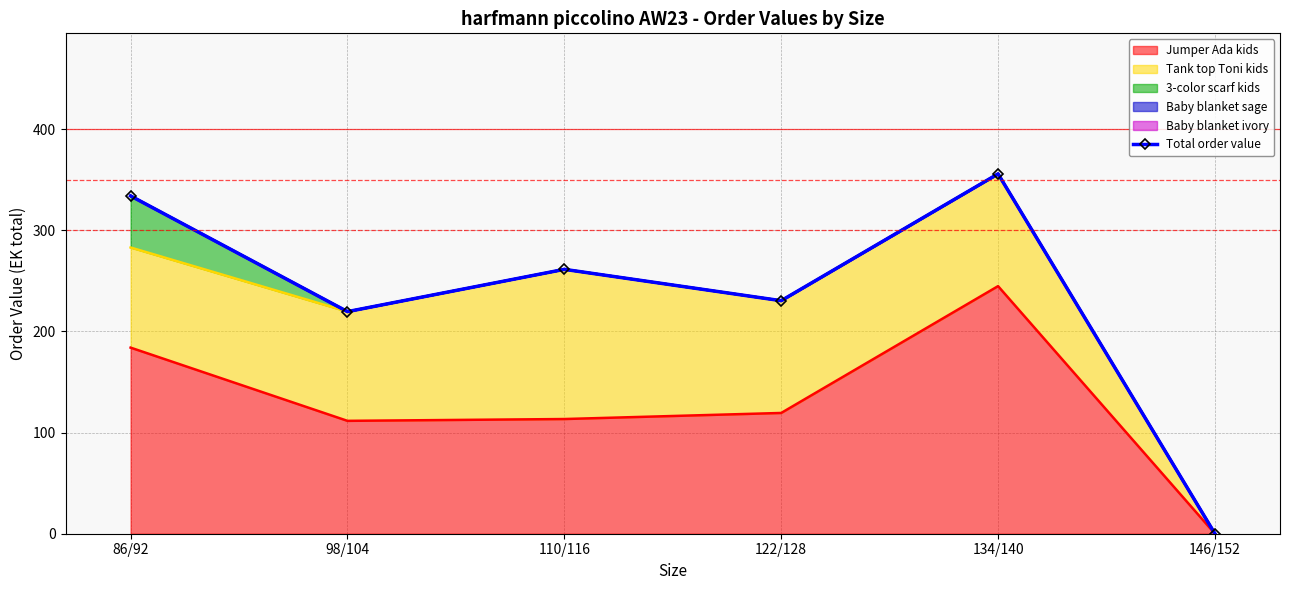

Reading right to left, what are all the values shown in this chart?

146/152=0.0	134/140=355.8	122/128=230.4	110/116=261.4	98/104=219.6	86/92=334.0